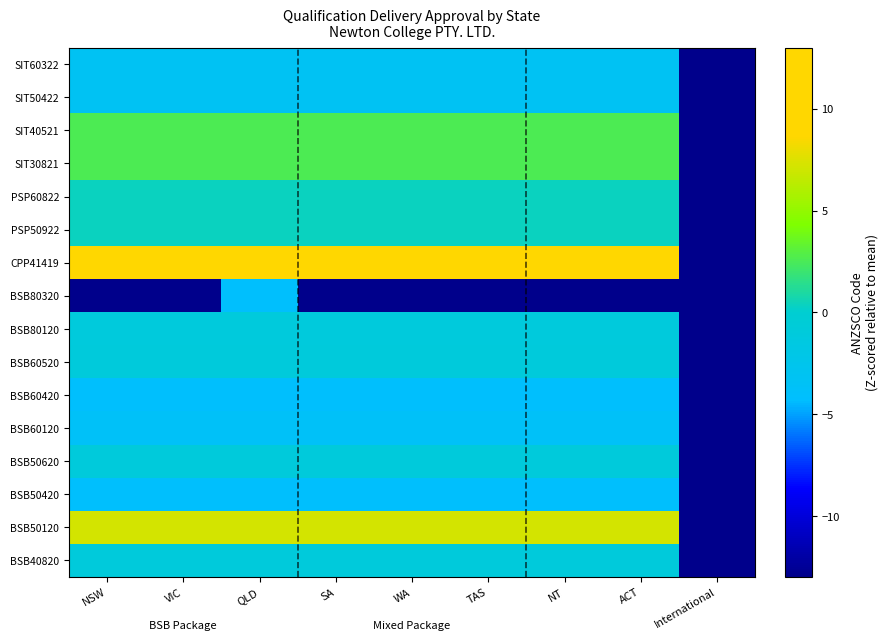

Count the number of categories in the chart.

9